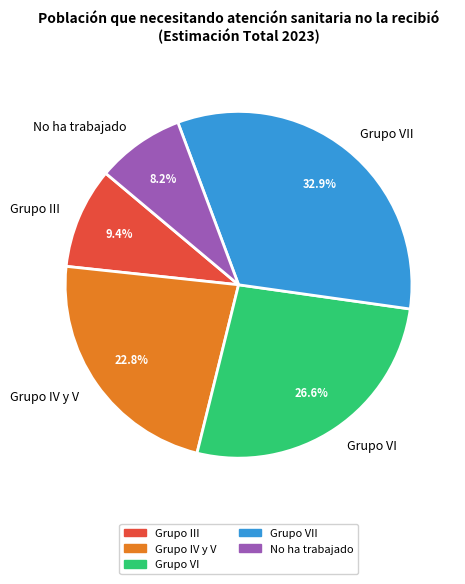

Rank the categories by value from highest to lowest.

Grupo VII, Grupo VI, Grupo IV y V, Grupo III, No ha trabajado